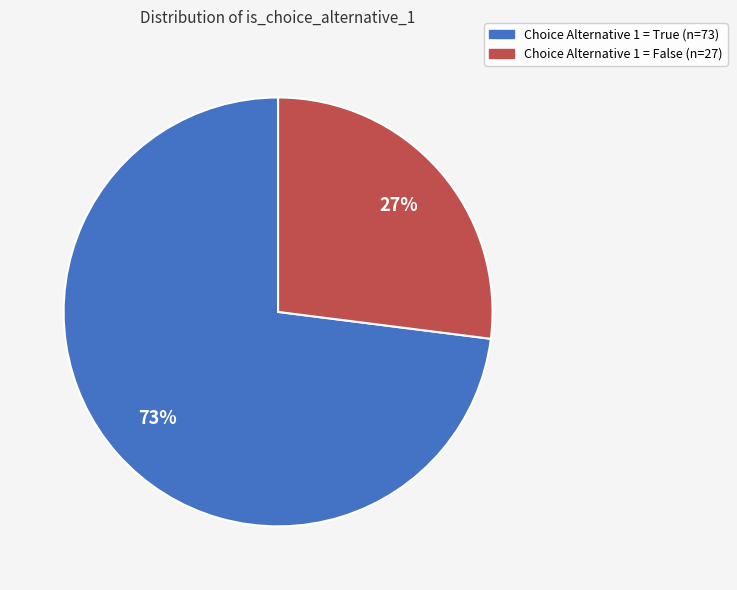

How many segments does this pie chart have?

2